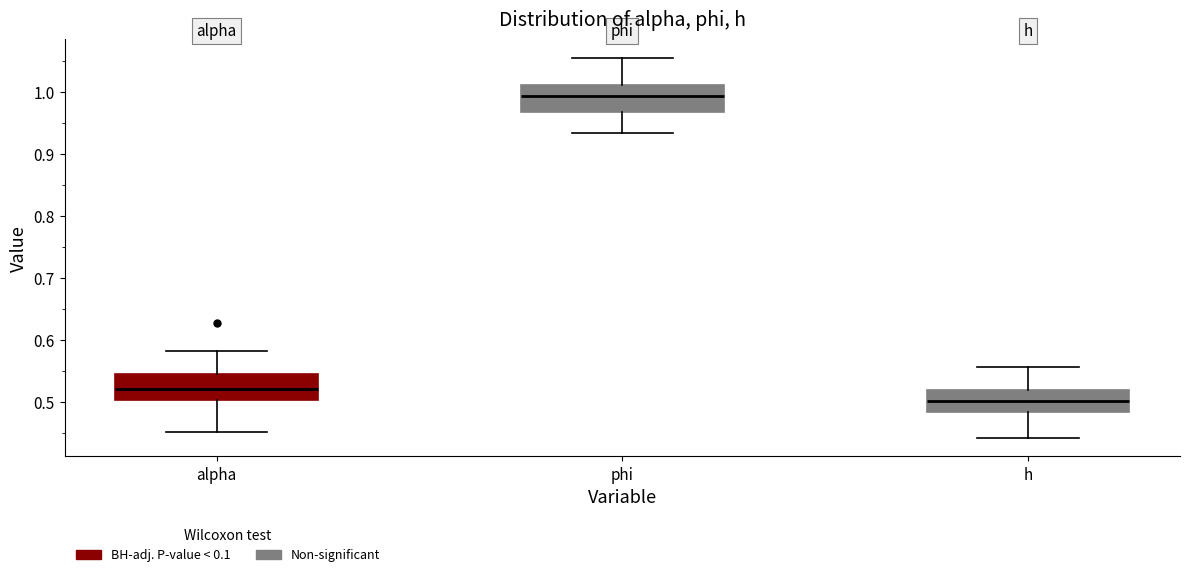

Reading left to right, read every box against the y-axis: the position of its median line, the range the box covers, and the ends of its whiskers. The values are not printed on the chart, so give them approximately, as read against the axis.

alpha: median 0.52, box 0.50 to 0.55, whiskers 0.45 to 0.58
phi: median 0.99, box 0.97 to 1.01, whiskers 0.93 to 1.05
h: median 0.50, box 0.48 to 0.52, whiskers 0.44 to 0.56